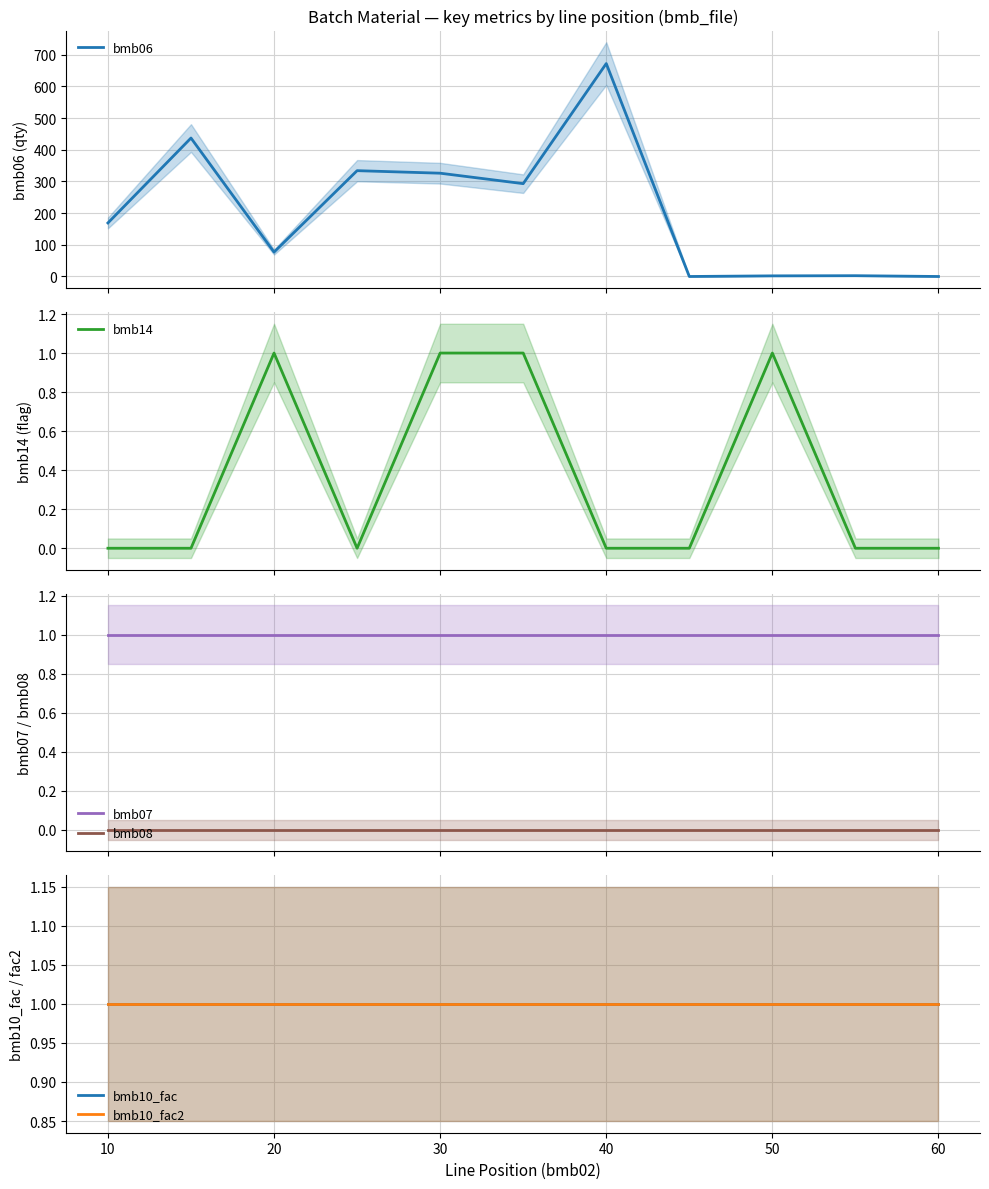

True or false: bmb07 and bmb08 cross at least once.

False